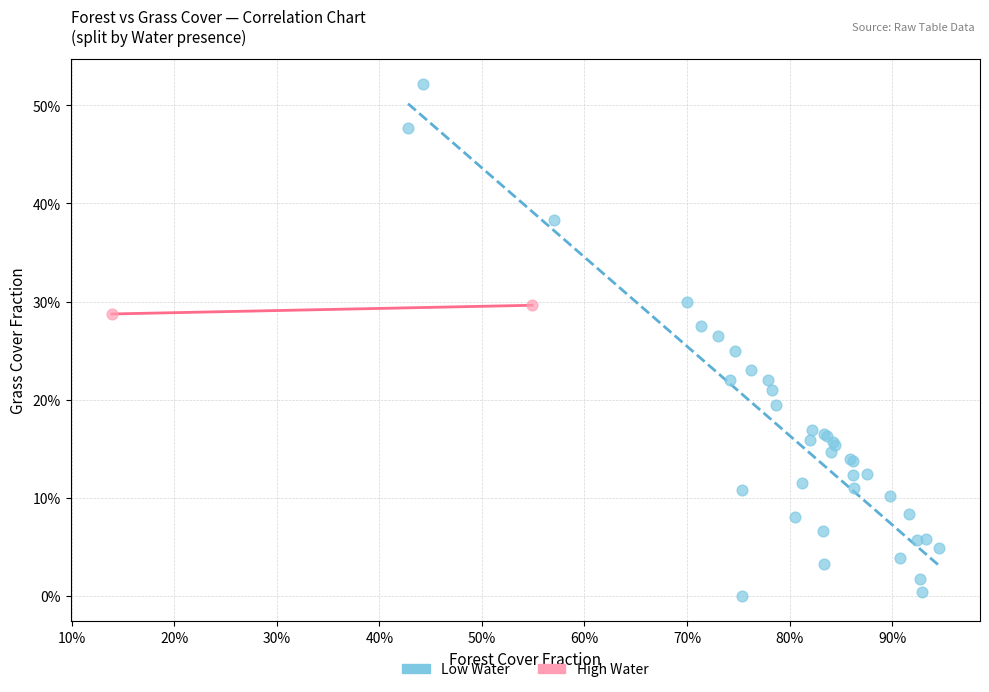

Which series has the widest spread of Y values?

Low Water